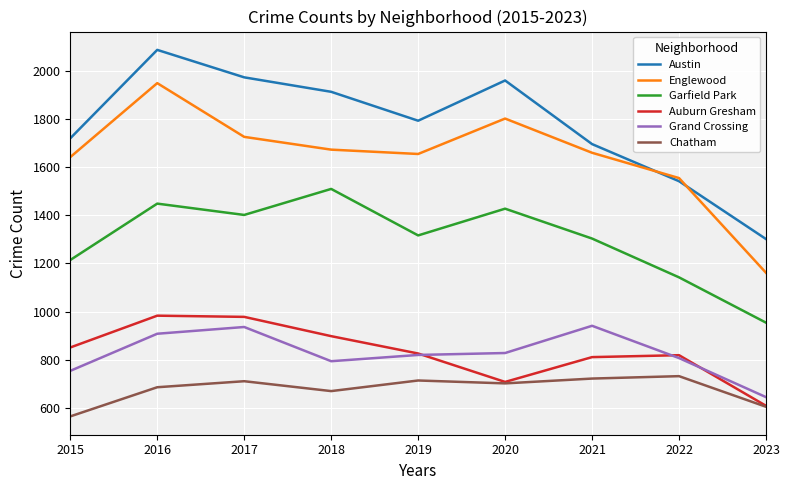

What is the minimum value for Garfield Park?

954